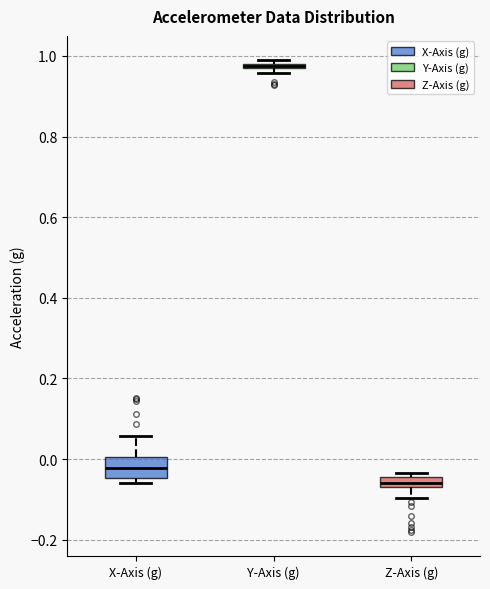

Which box is the tallest, from its lower edge to its upper edge?

X-Axis (g)